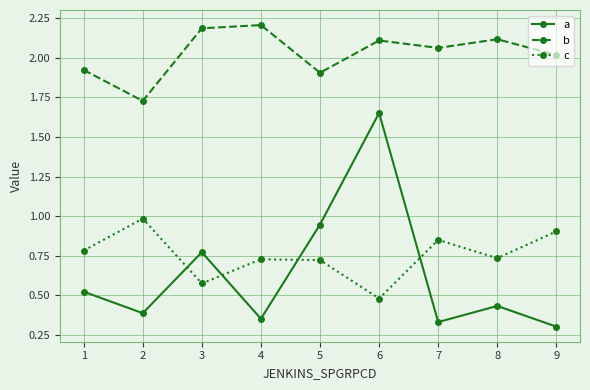

True or false: b and a cross at least once.

False